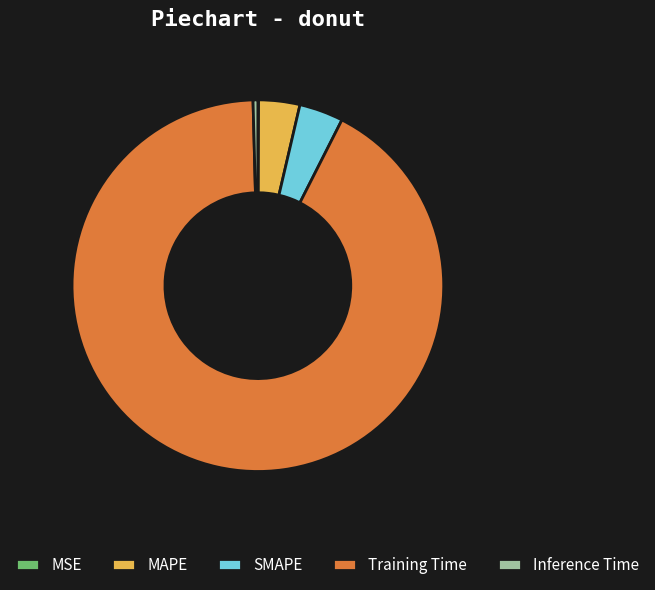

Do MAPE and Training Time together represent more than half of the pie?

Yes